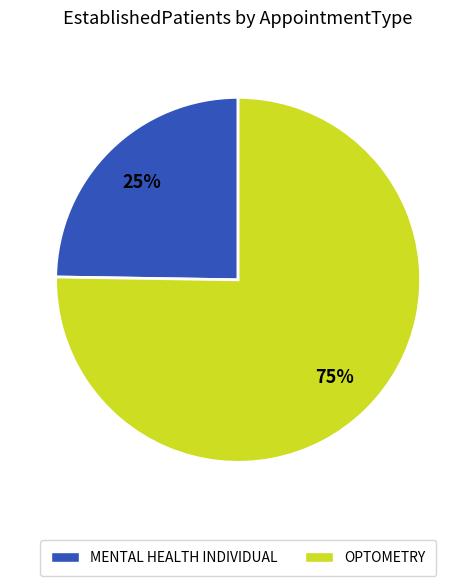

To the nearest percent, what is the average slice percentage?

50%